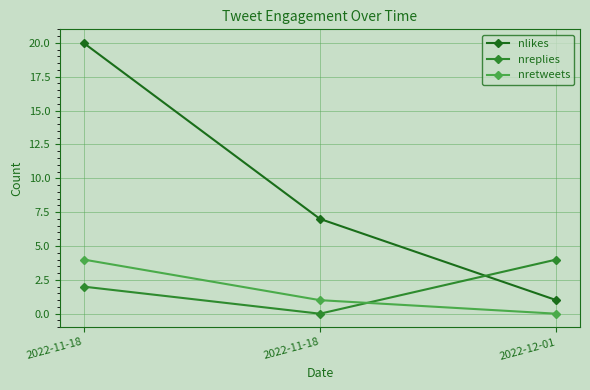

Count the nreplies values in the range 0 to 4.

3